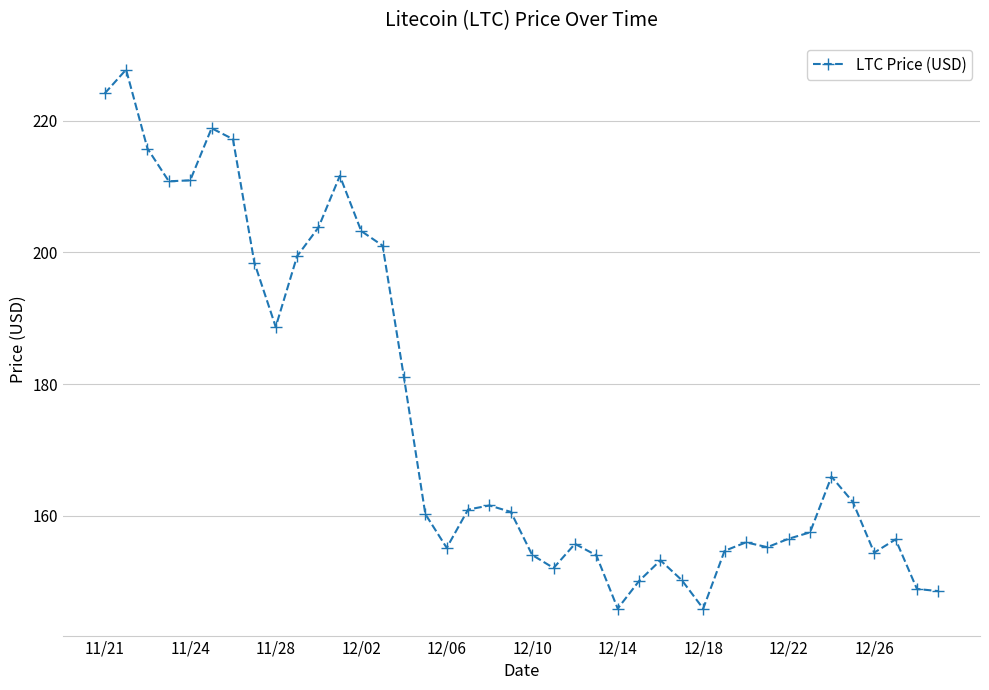

How many points are higher than both their immediate neighbors (excluding endpoints)?

9